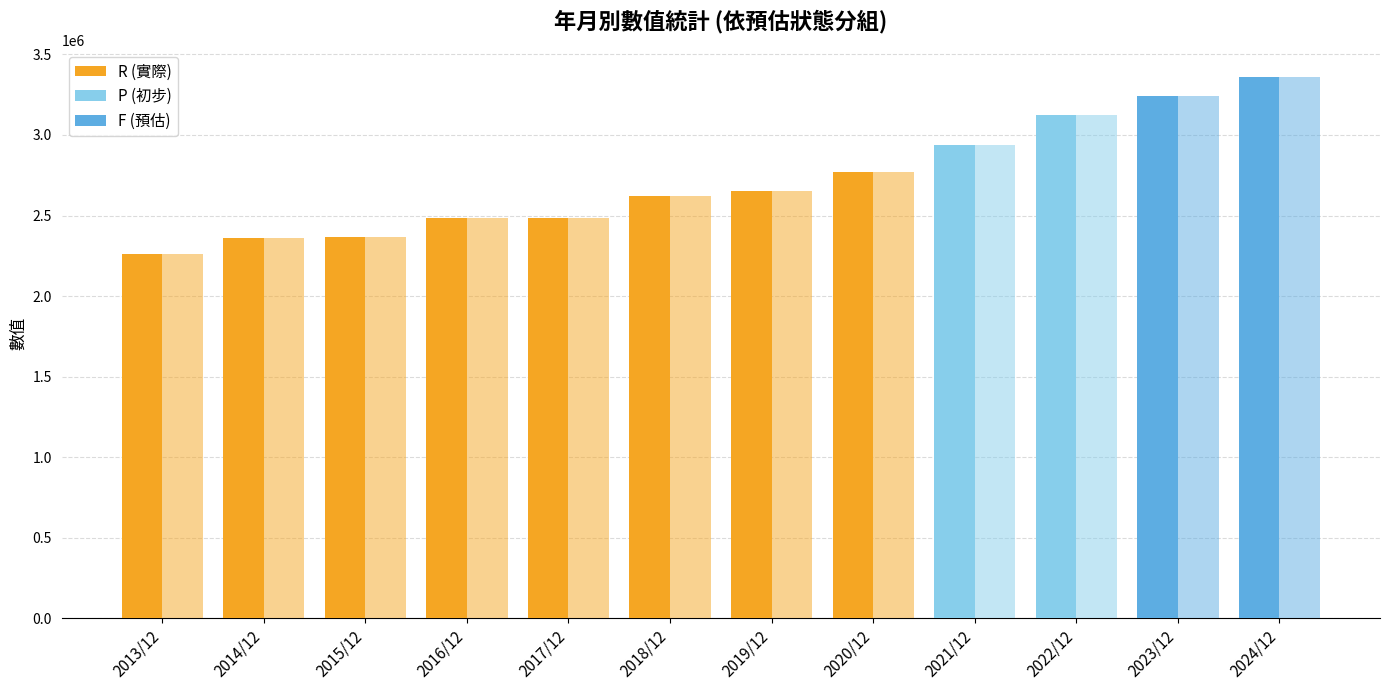

How many bars are there in each group?

2